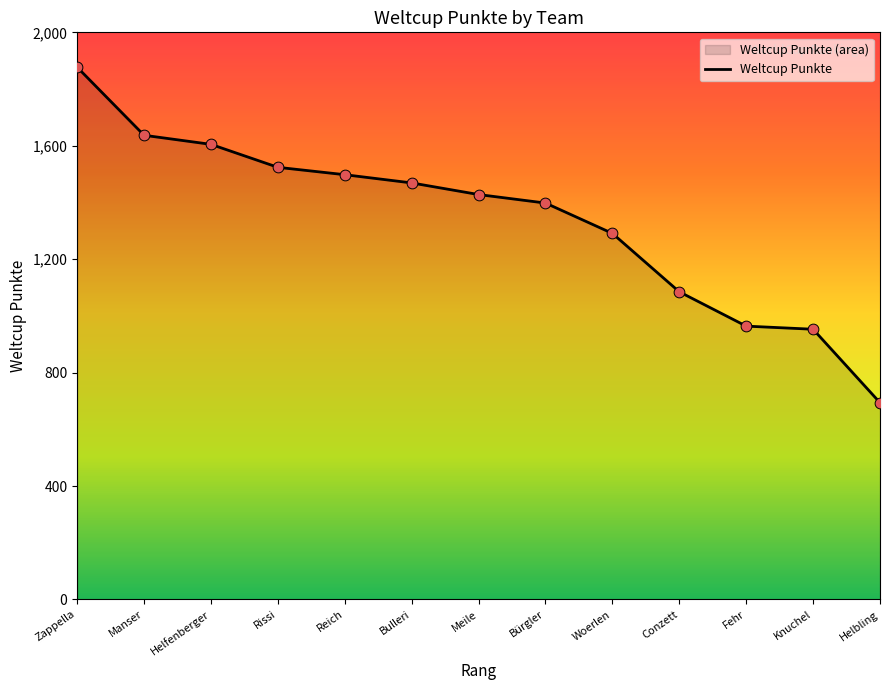

What is the change in value from Bulleri to Conzett?

-384